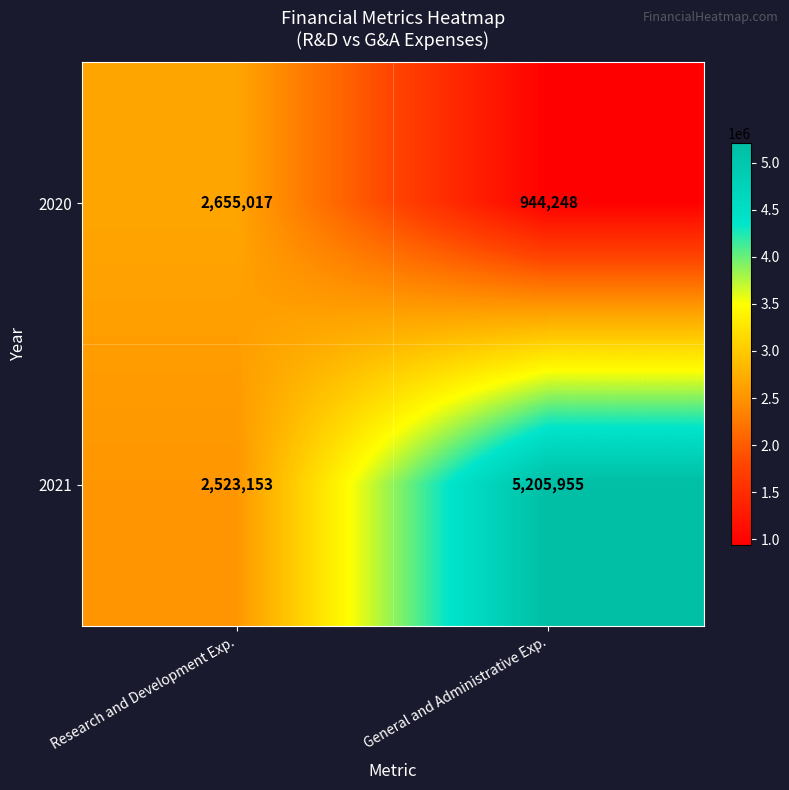

At which label is 2020 closest to 1799632?

General and Administrative Exp.